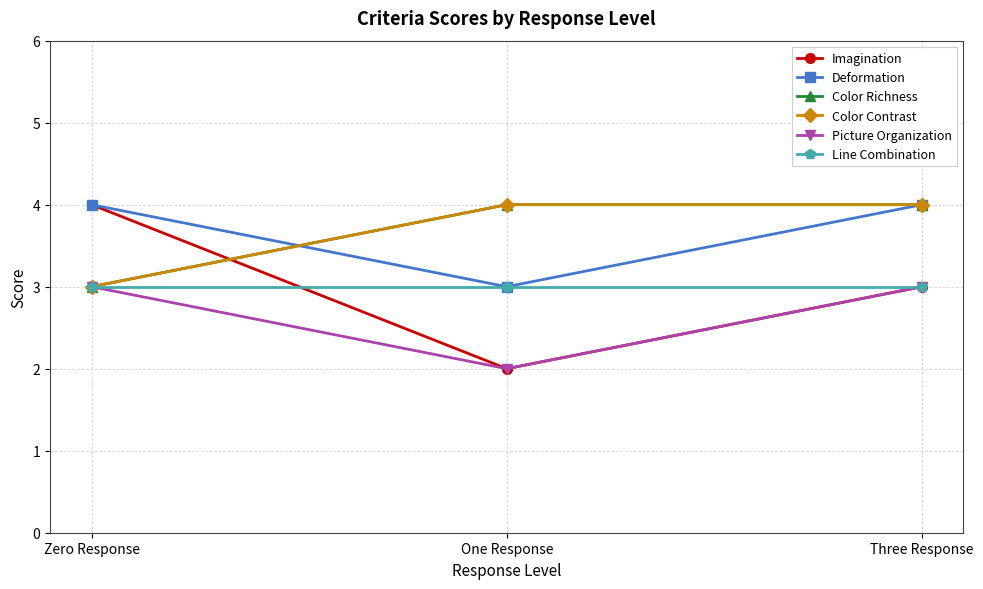

Reading left to right, extract all data points from this chart.

Imagination: 4	2	3
Deformation: 4	3	4
Color Richness: 3	4	4
Color Contrast: 3	4	4
Picture Organization: 3	2	3
Line Combination: 3	3	3